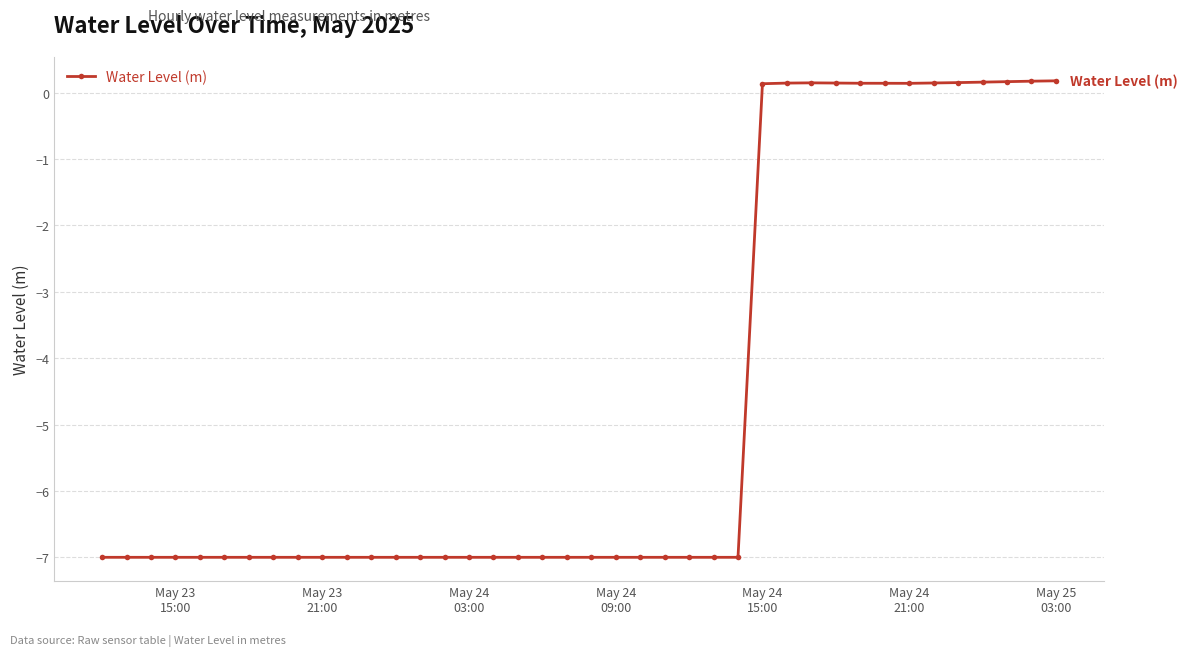

What is the value of the 17th point from the left?

-7.0